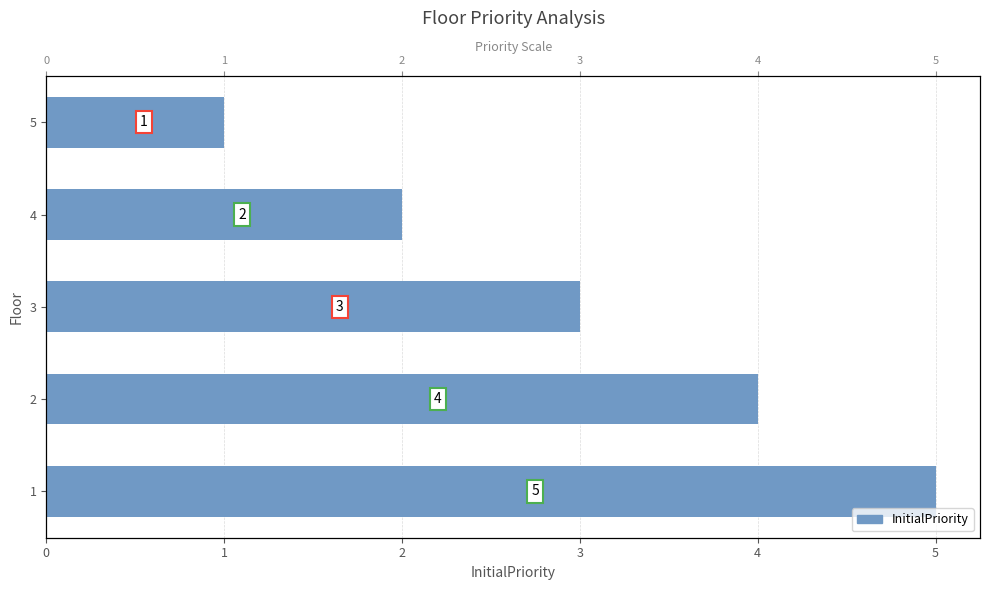

What is the value of the 2nd bar from the left?

4